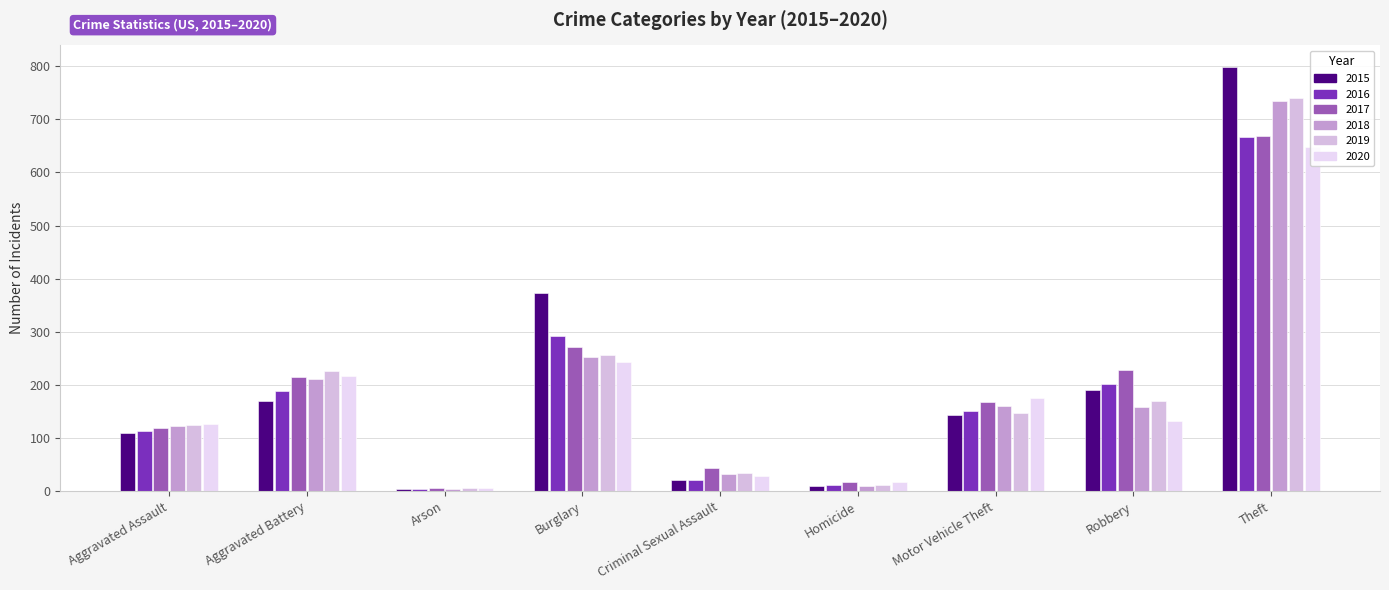

What is the value of the 2016 bar at the 8th from the left?

201